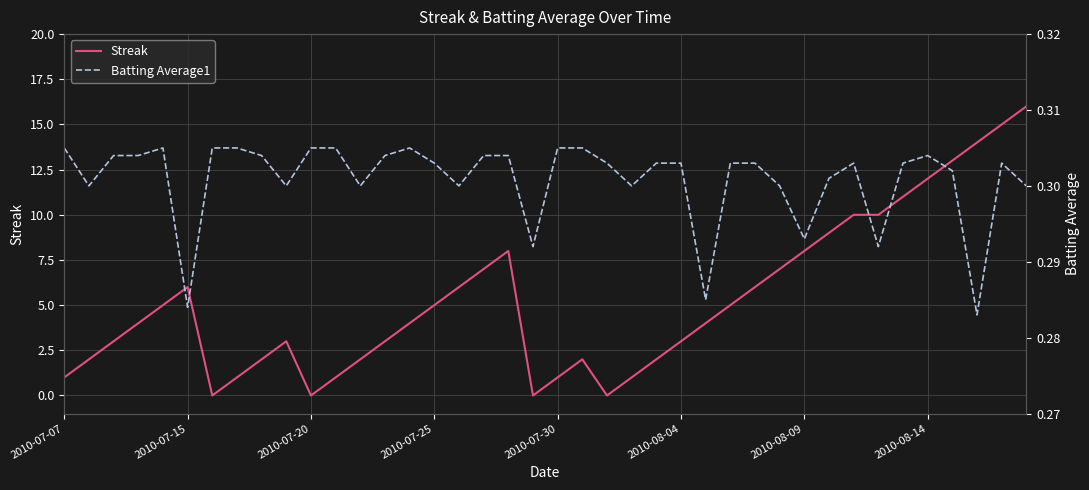

True or false: Streak has a value of 18 at 2010-08-14.

False